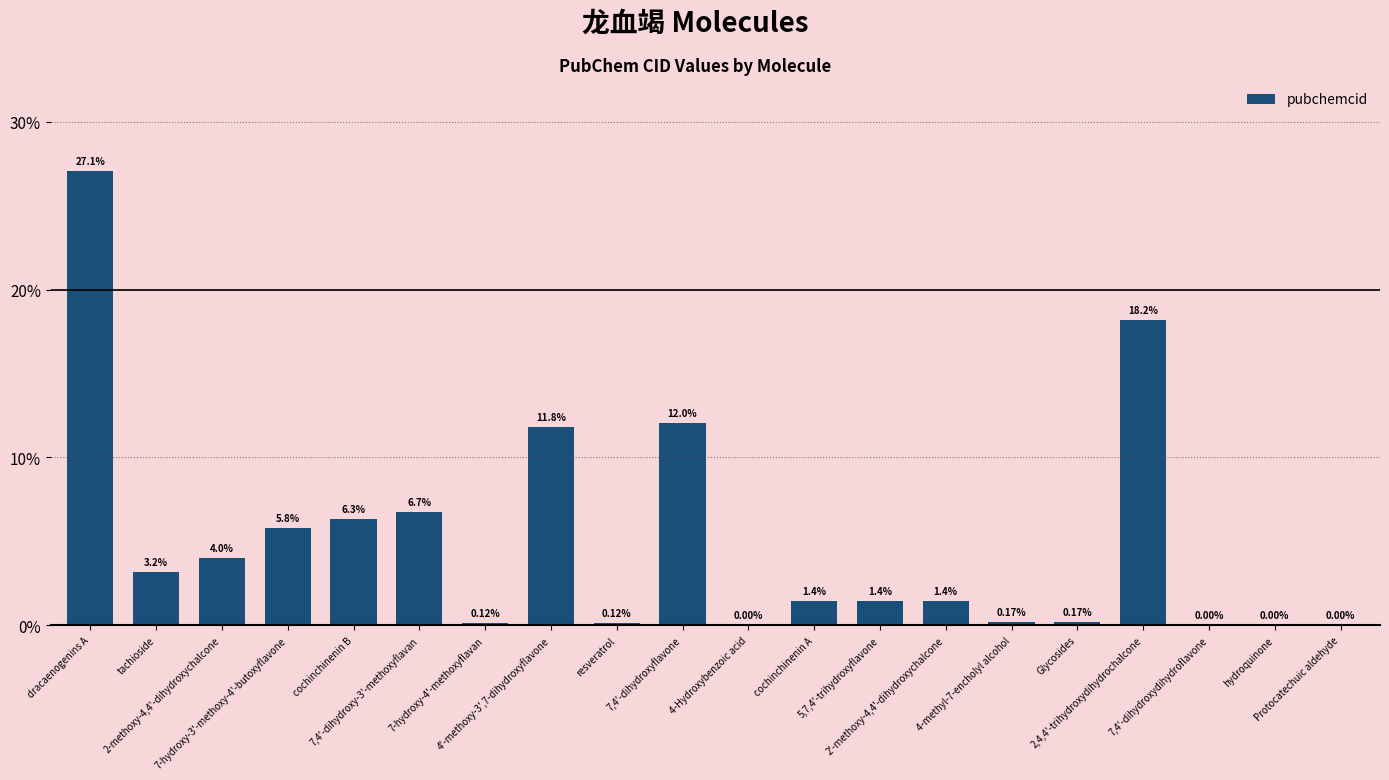

Count the number of values greater than 1.

12